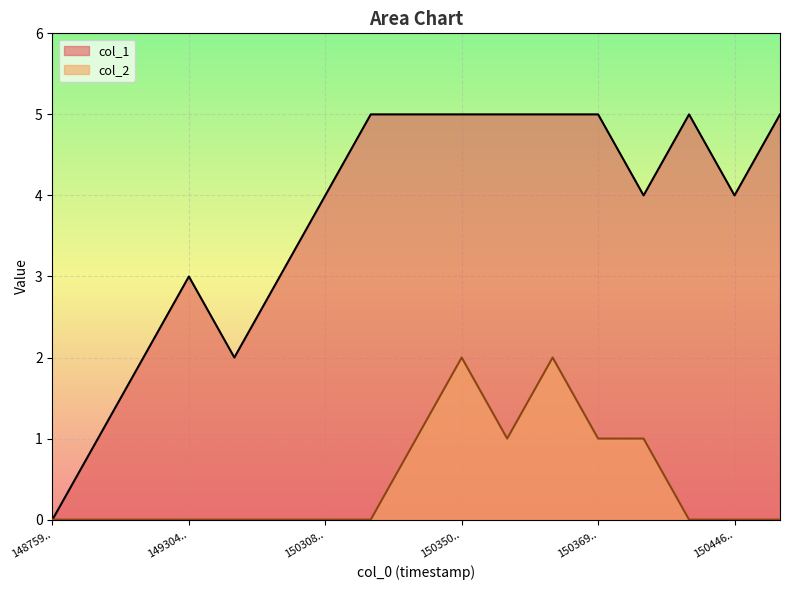

Which series has the widest spread of values?

col_1